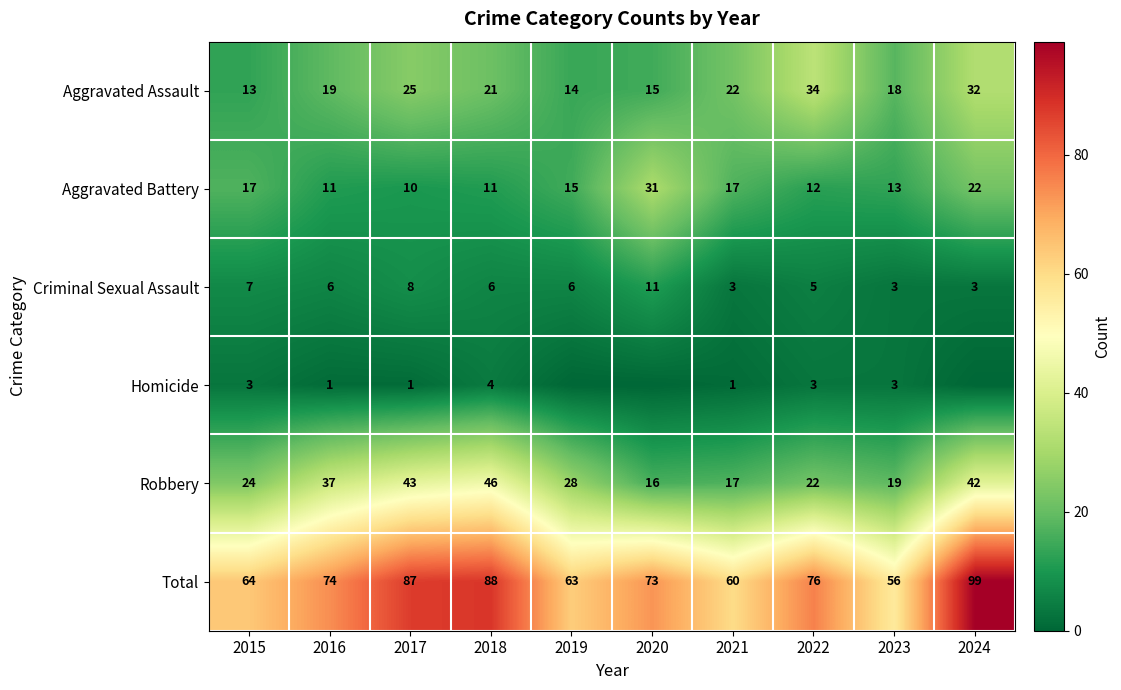

What is the difference between the highest and lowest values at 2022?

73